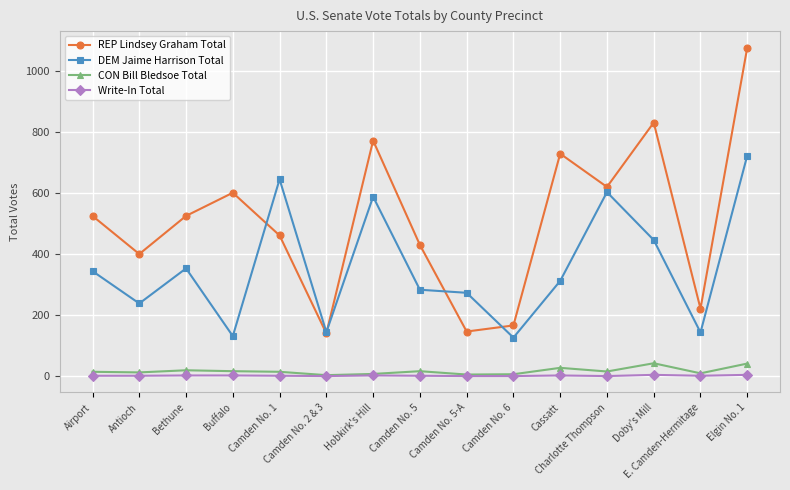

Is the value of Write-In Total at Camden No. 6 greater than the value of REP Lindsey Graham Total at Airport?

No